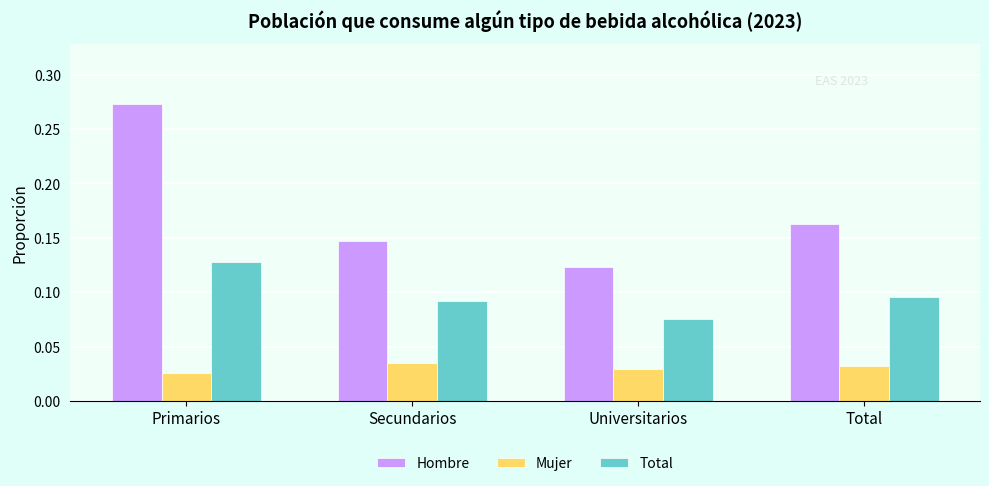

Which series has the largest total across all categories?

Hombre